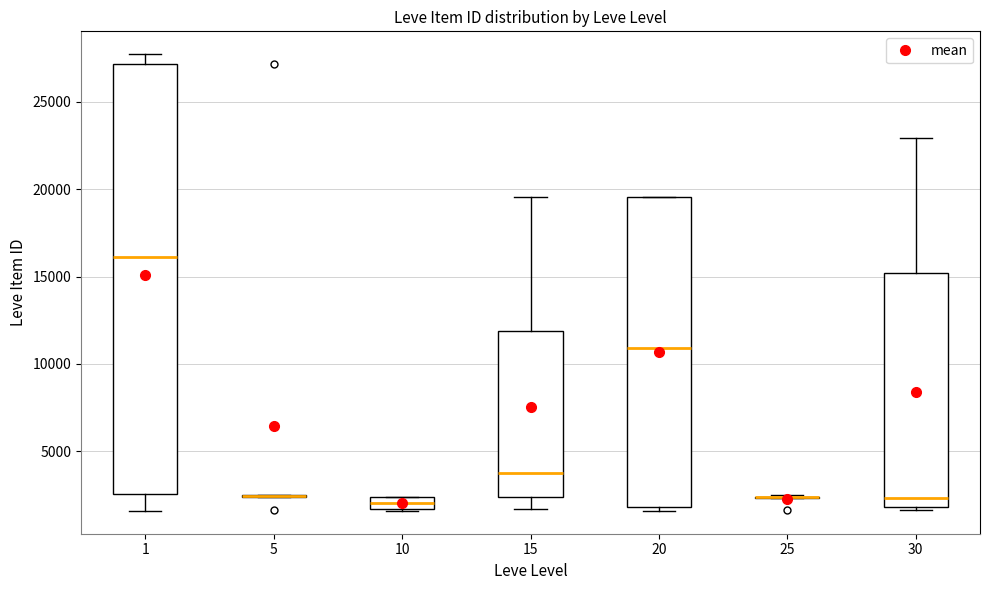

Where does the median line of the box at x = 10 sit on the y-axis? The values are not printed on the chart, so give them approximately, as read against the axis.

2000